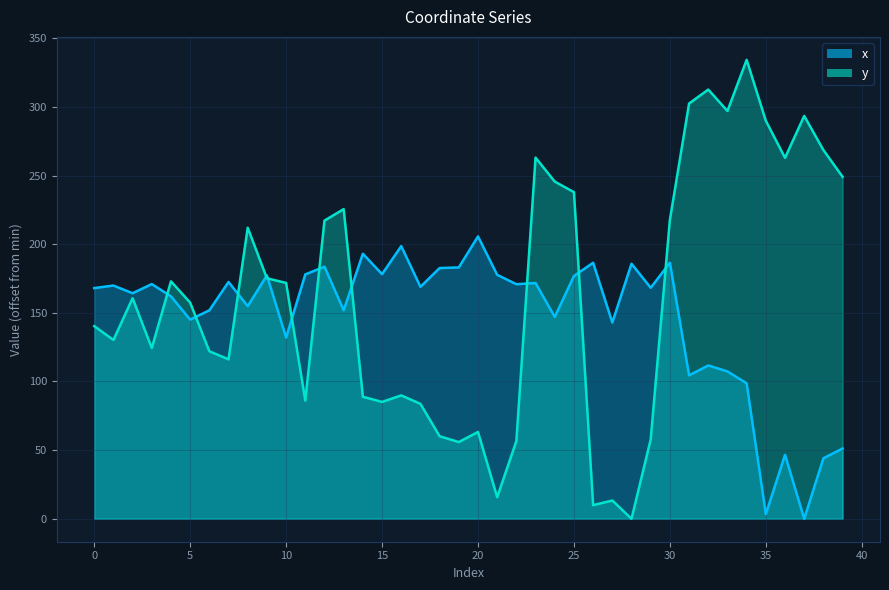

What is the spread (max minus min) of values at 2?

3.6